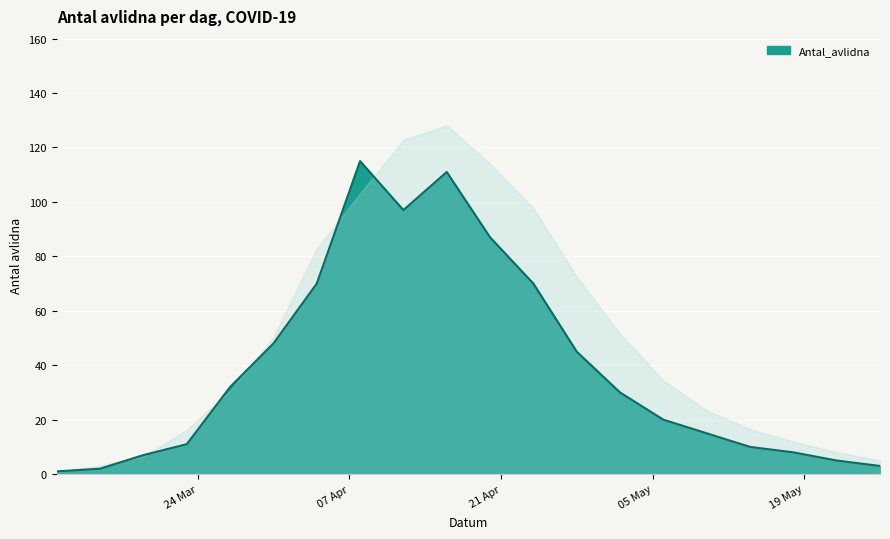

How many data points are less than 30?

10